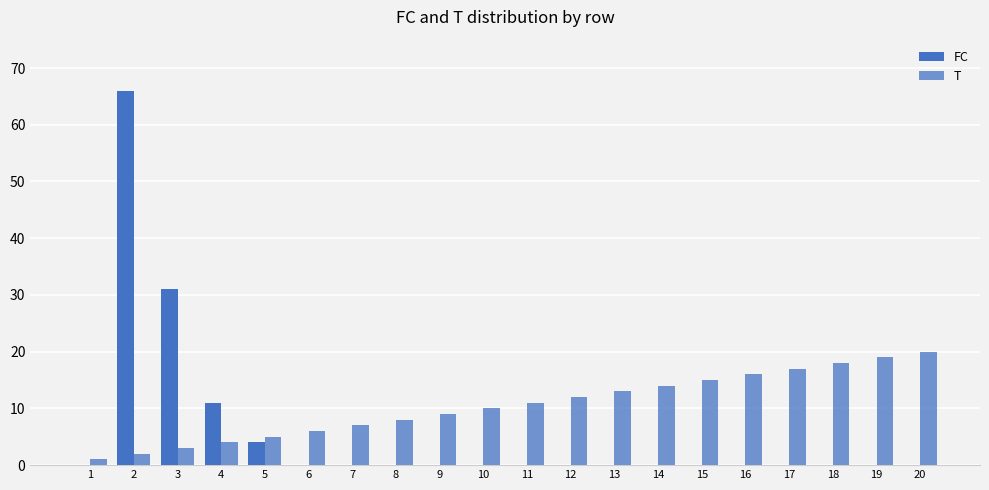

At which category is the sum across all series the highest?

2